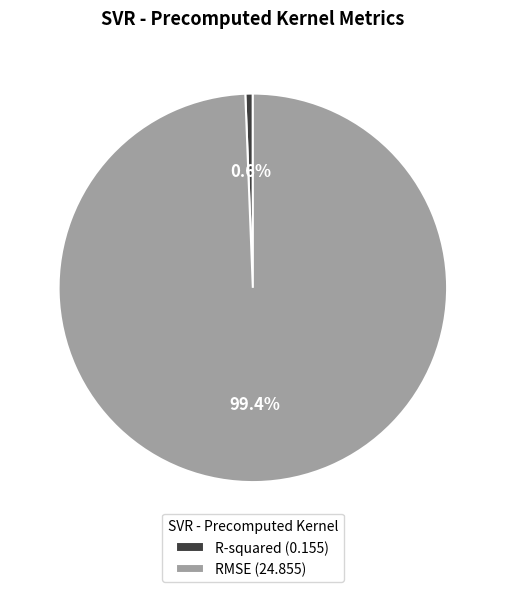

What is the total percentage of RMSE and R-squared?

100.0%